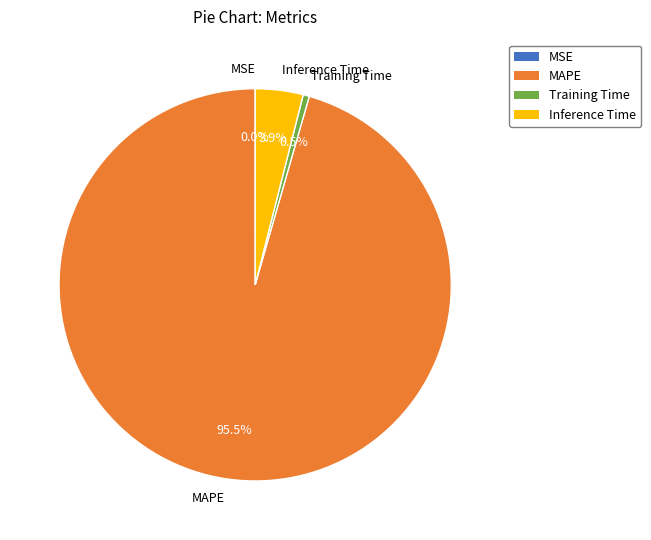

Does Training Time account for over 50% of the chart?

No